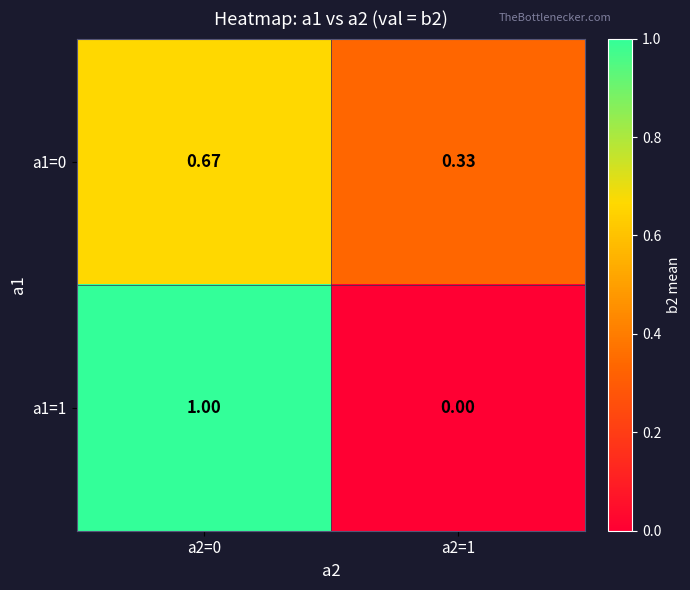

Is the value of a1=1 at a2=0 greater than the value of a1=0 at a2=0?

Yes